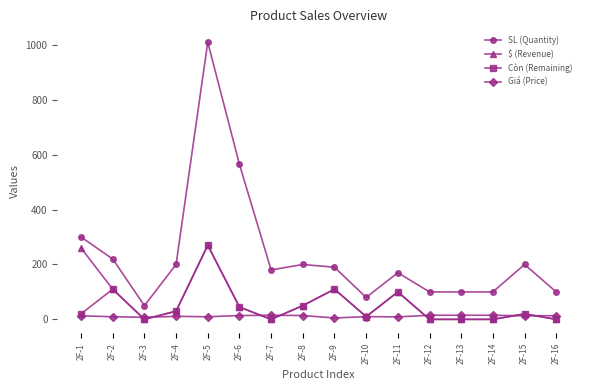

The value of SL (Quantity) at 2F-11 is 170.0. True or false?

True